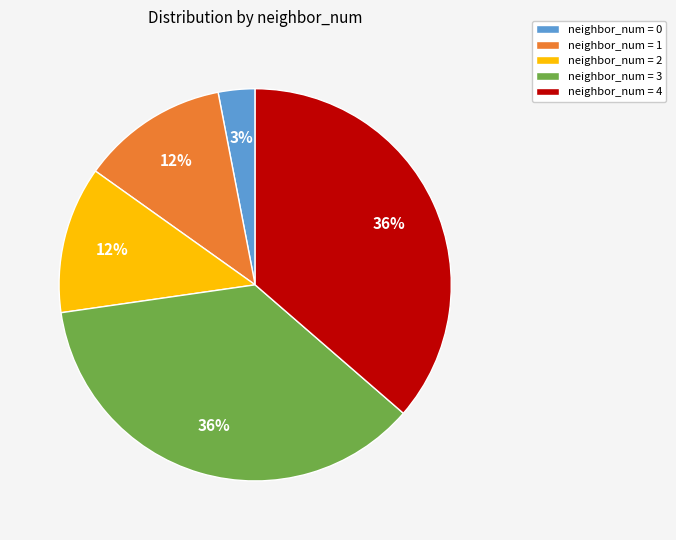

Which slice is the smallest?

neighbor_num = 0